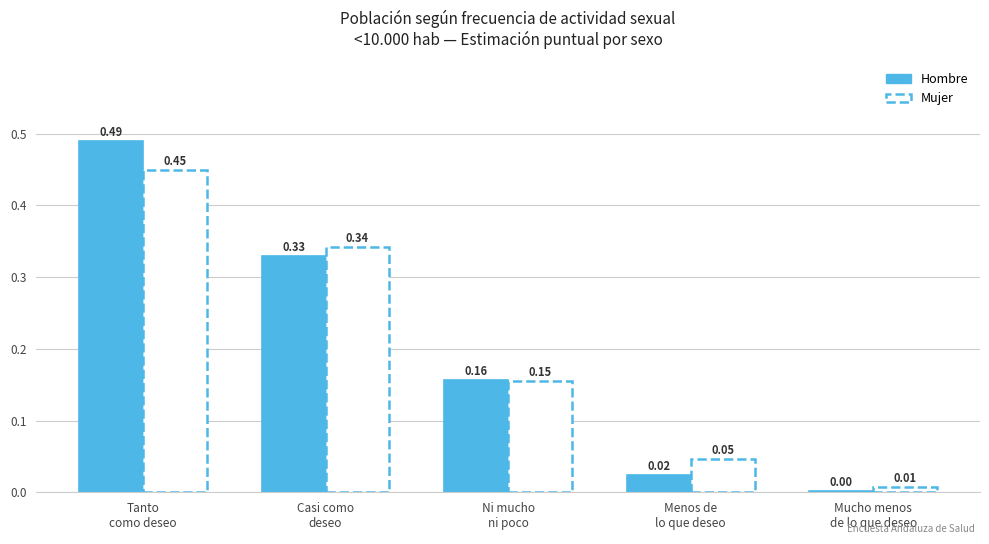

List the labels in order of value, largest first.

Tanto
como deseo, Casi como
deseo, Ni mucho
ni poco, Menos de
lo que deseo, Mucho menos
de lo que deseo